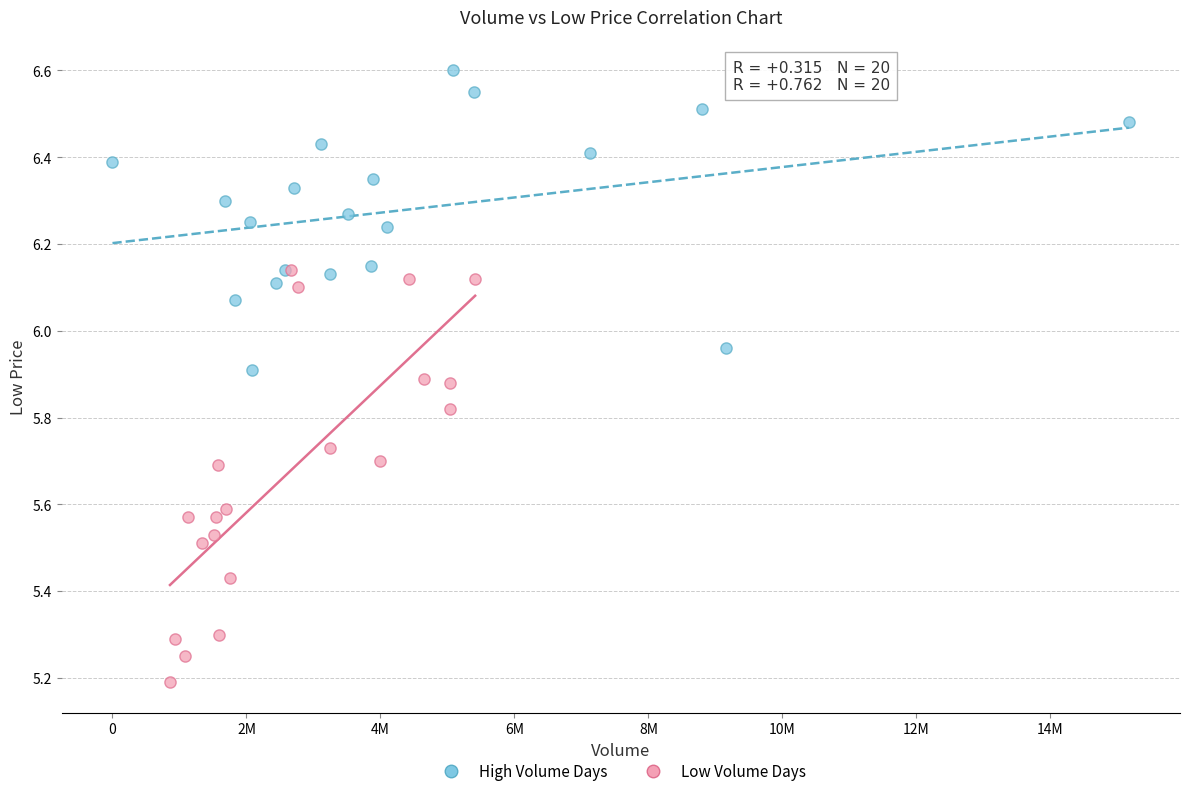

Which series reaches the maximum Y coordinate?

High Volume Days